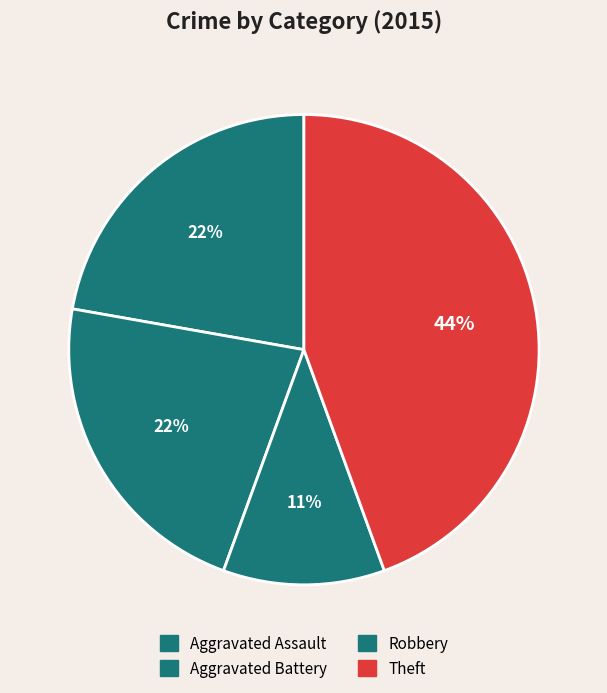

Count the number of slices in the pie.

4